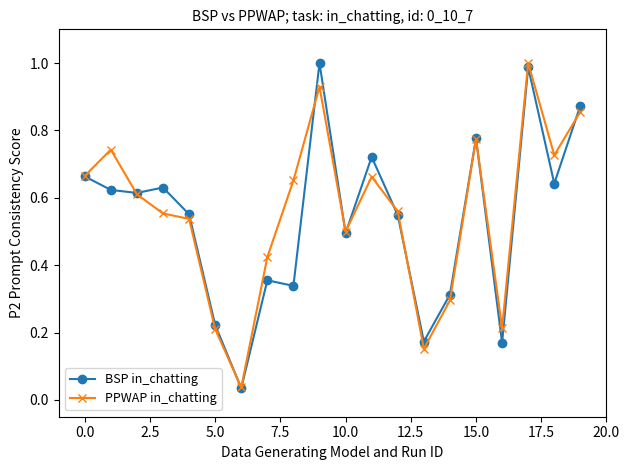

True or false: PPWAP in_chatting has more than 2 points higher than both neighbors.

True